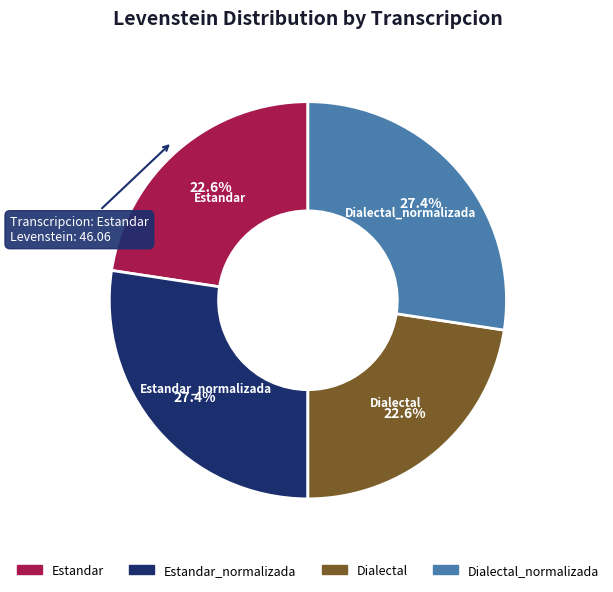

Is there any slice that represents more than half of the pie?

No